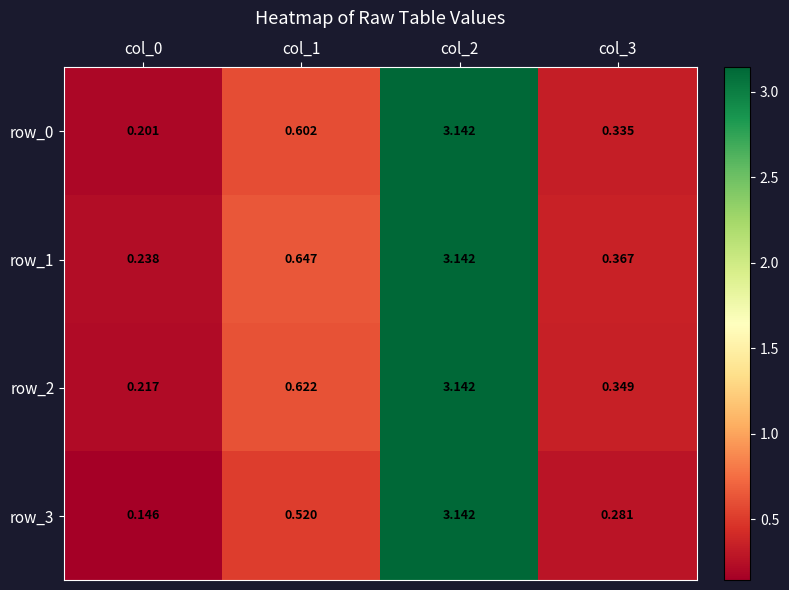

Between col_0 and col_1, which series saw the biggest shift?

row_1